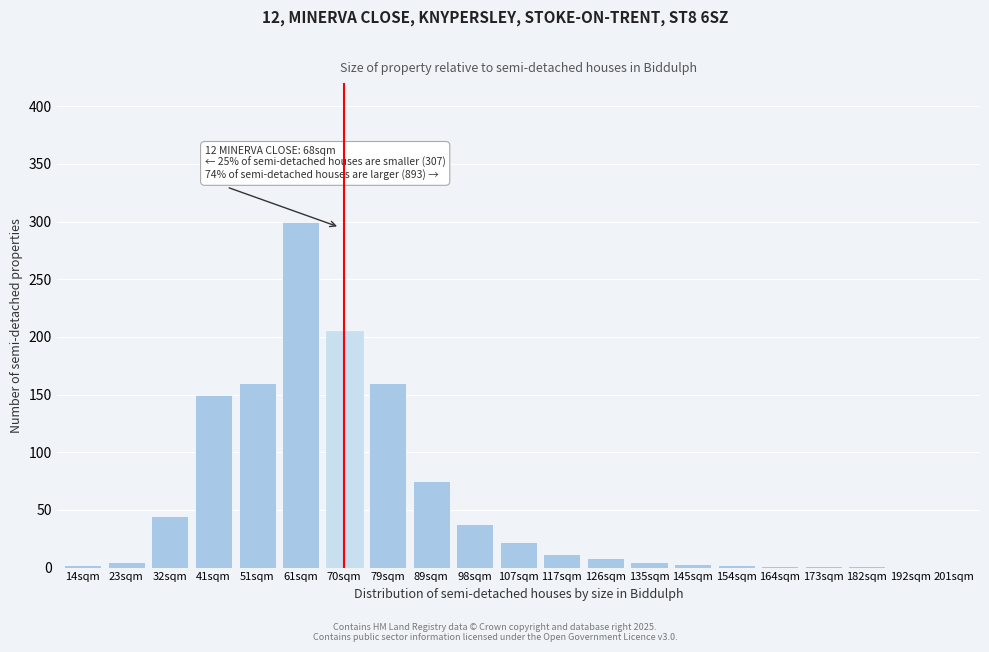

What is the sum of all values?

1195